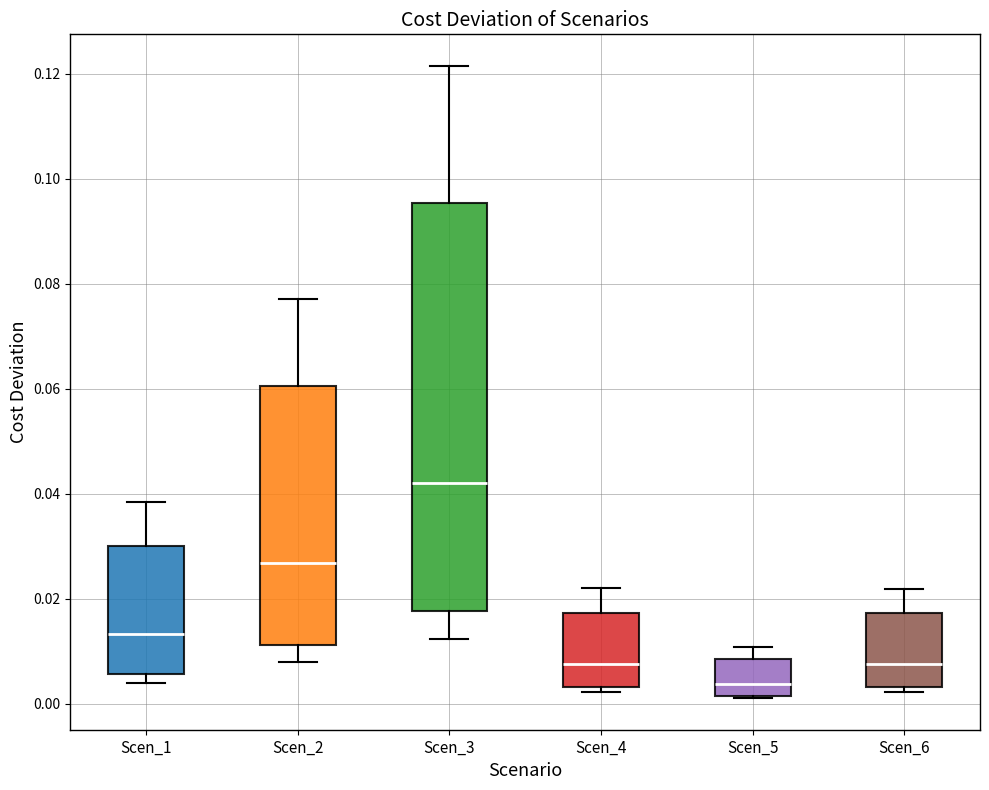

Where is the lower edge of the box for Scen_4 on the y-axis? The values are not printed on the chart, so give them approximately, as read against the axis.

0.004